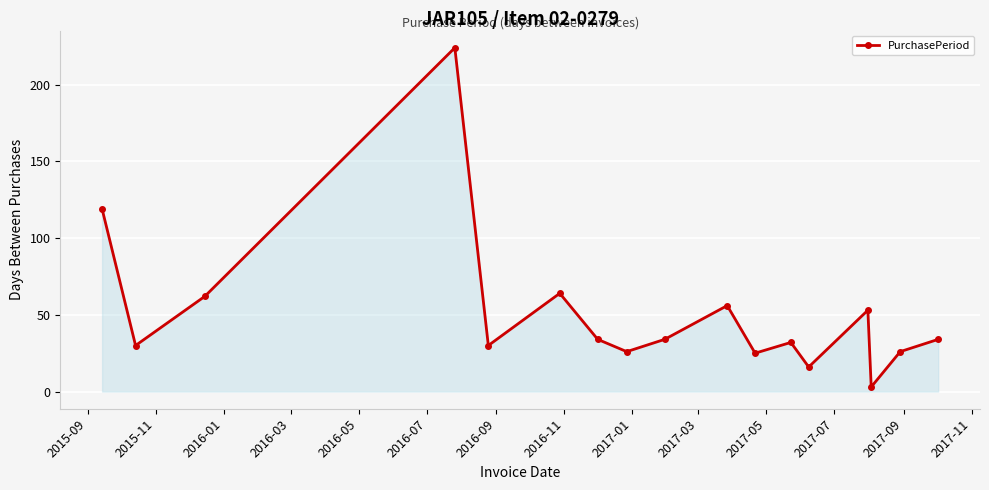

How many lines are shown in the chart?

1